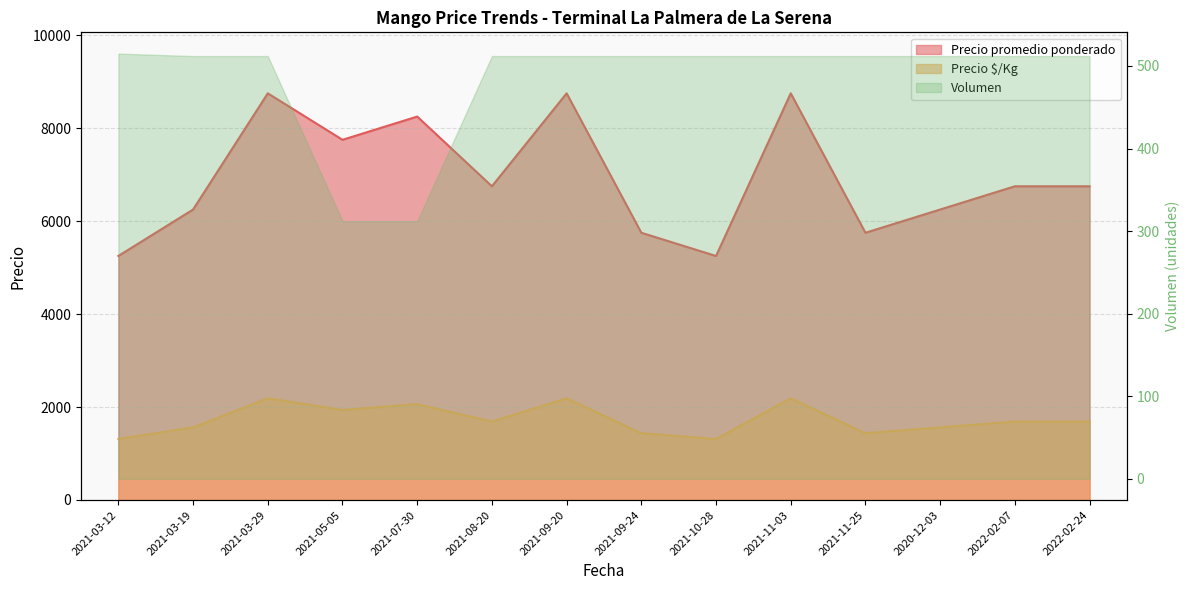

True or false: Precio promedio ponderado and Precio $/Kg cross at least once.

False